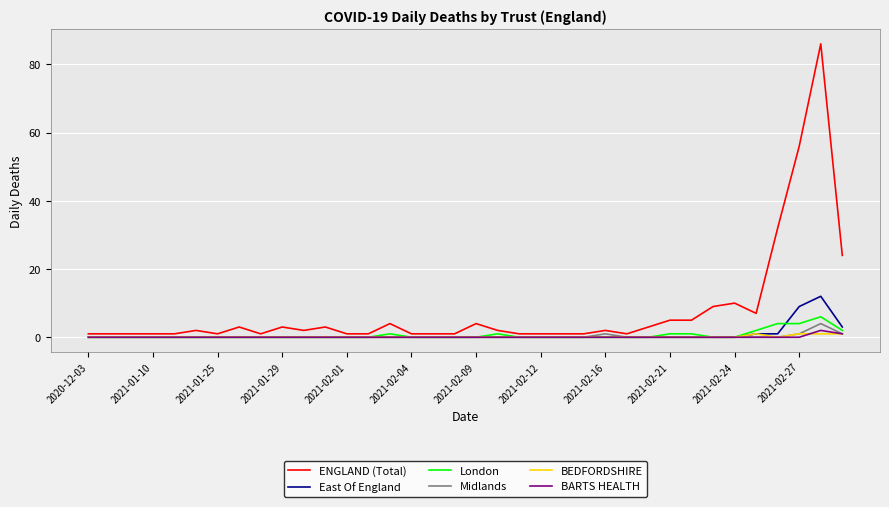

Which series has the widest spread of values?

ENGLAND (Total)